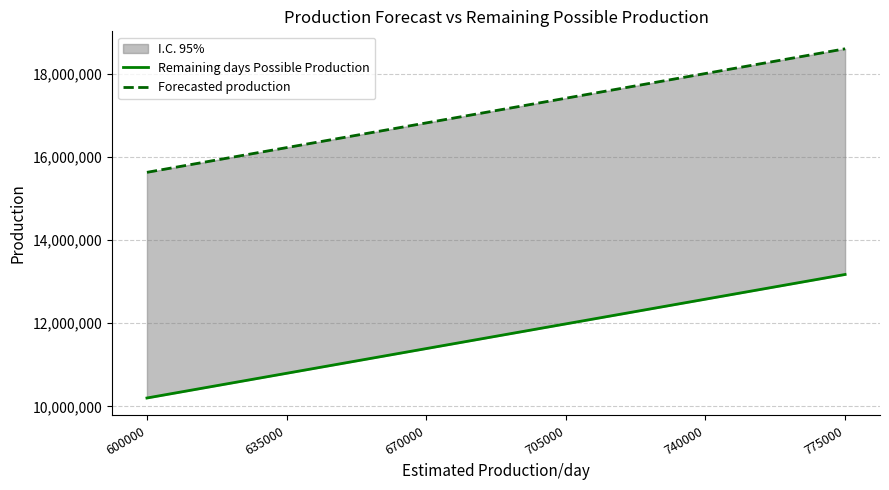

What is the sum of the Remaining days Possible Production values at 775000 and 705000?

25160000